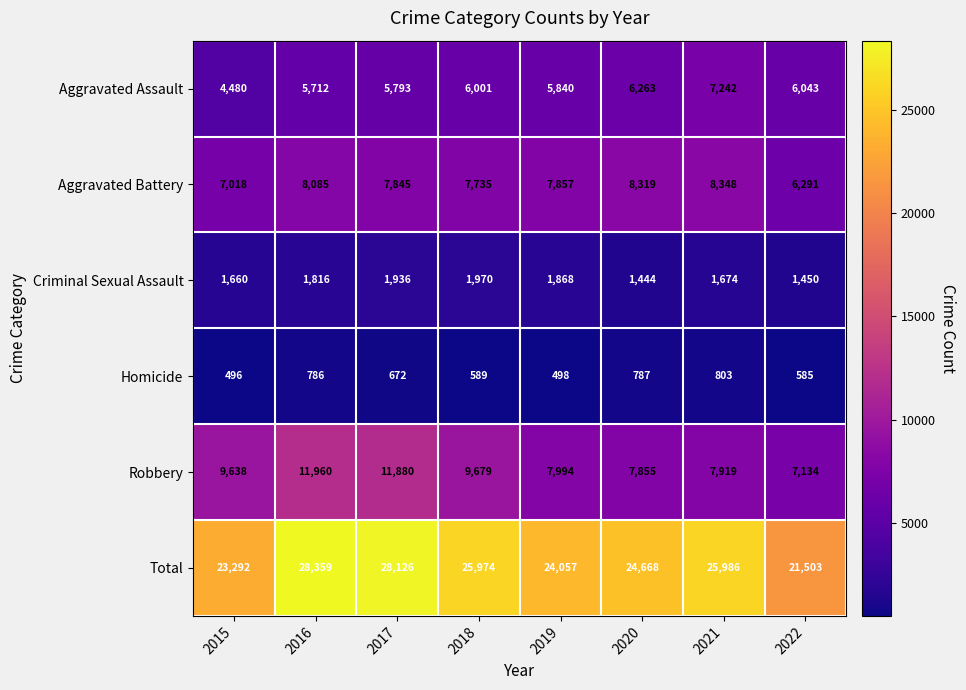

What is the total value across all series at 2022?

43006